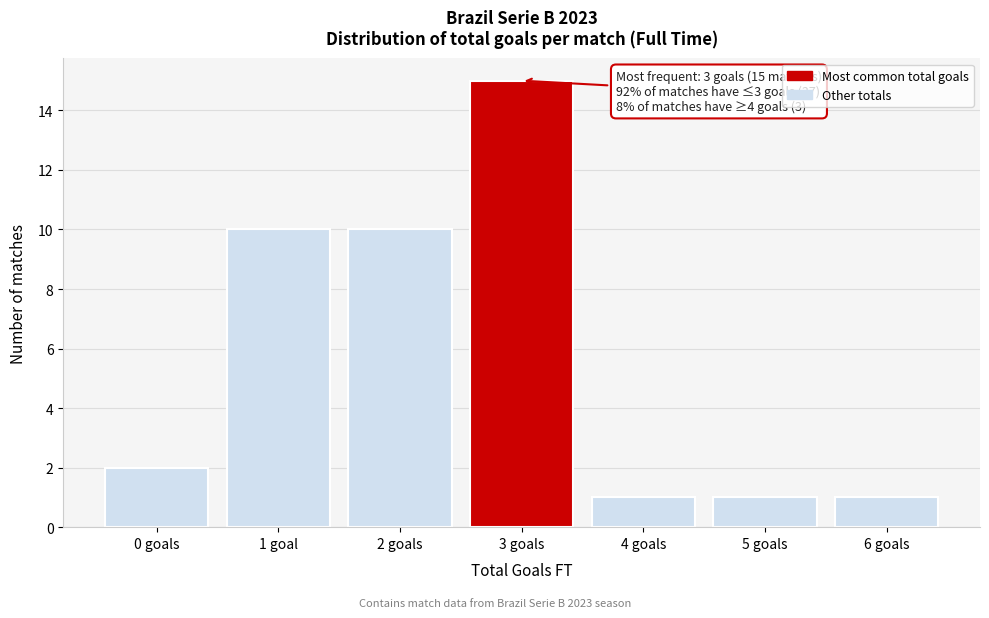

Reading left to right, list all the values displayed in this chart.

0 goals=2	1 goal=10	2 goals=10	3 goals=15	4 goals=1	5 goals=1	6 goals=1